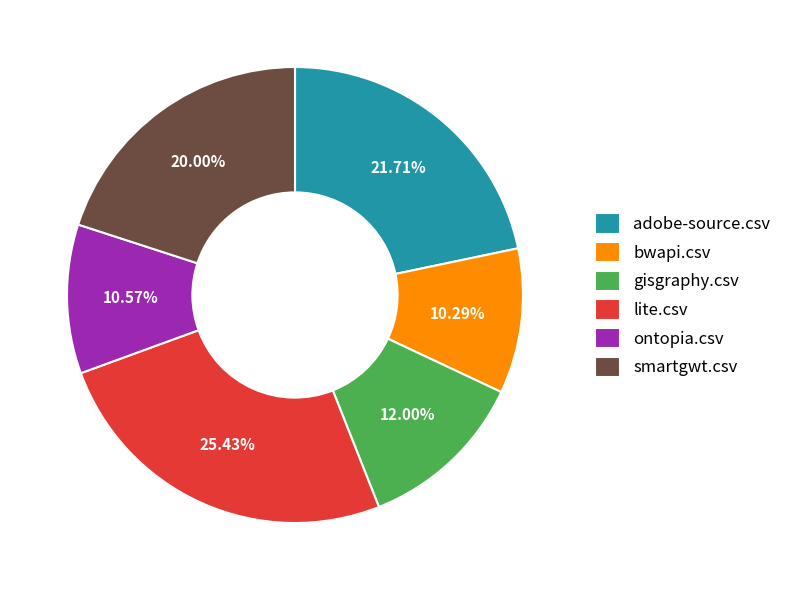

Is bwapi.csv the majority of the pie?

No